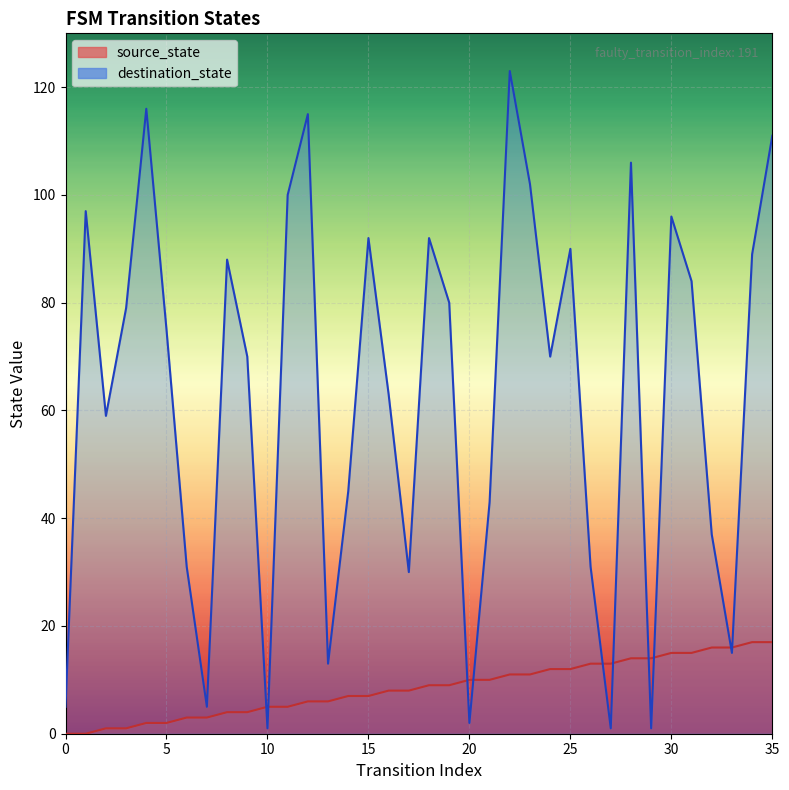

The value of destination_state at 31 is 84. True or false?

True